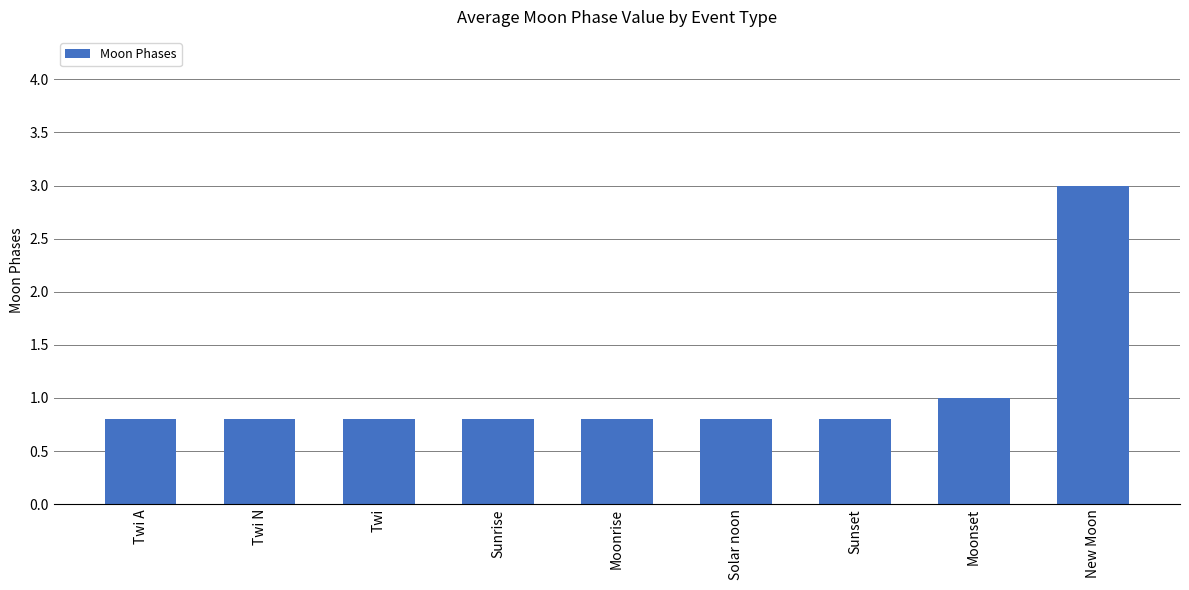

What is the value of the 4th bar from the left?

0.8